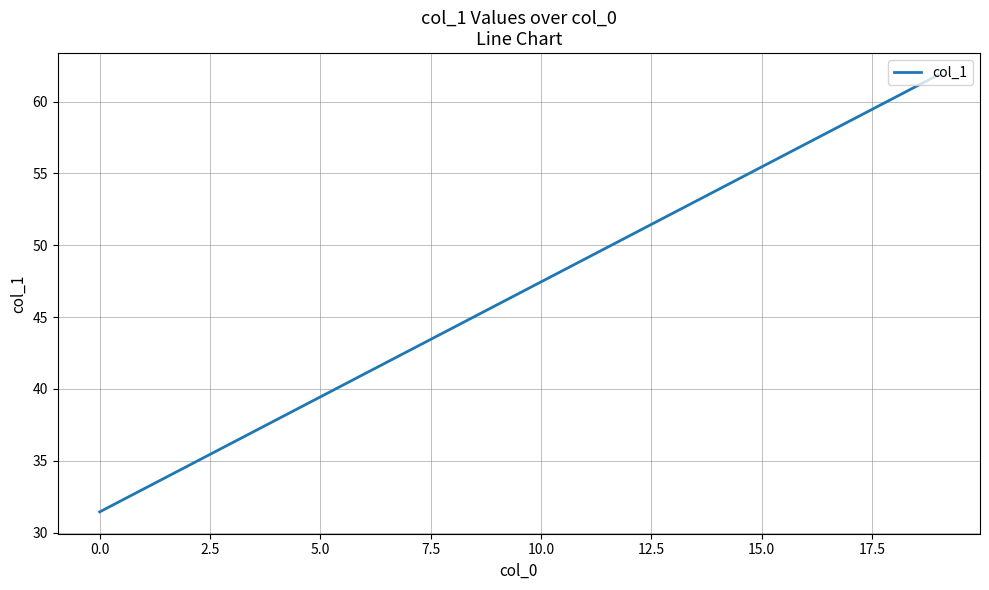

How many lines are shown in the chart?

1